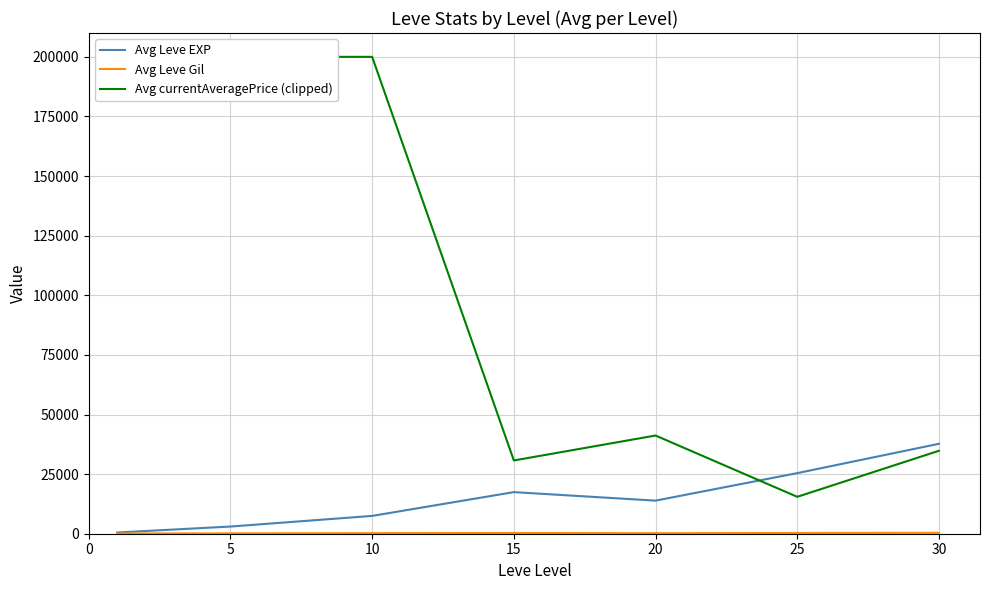

Which series has the widest spread of values?

Avg currentAveragePrice (clipped)